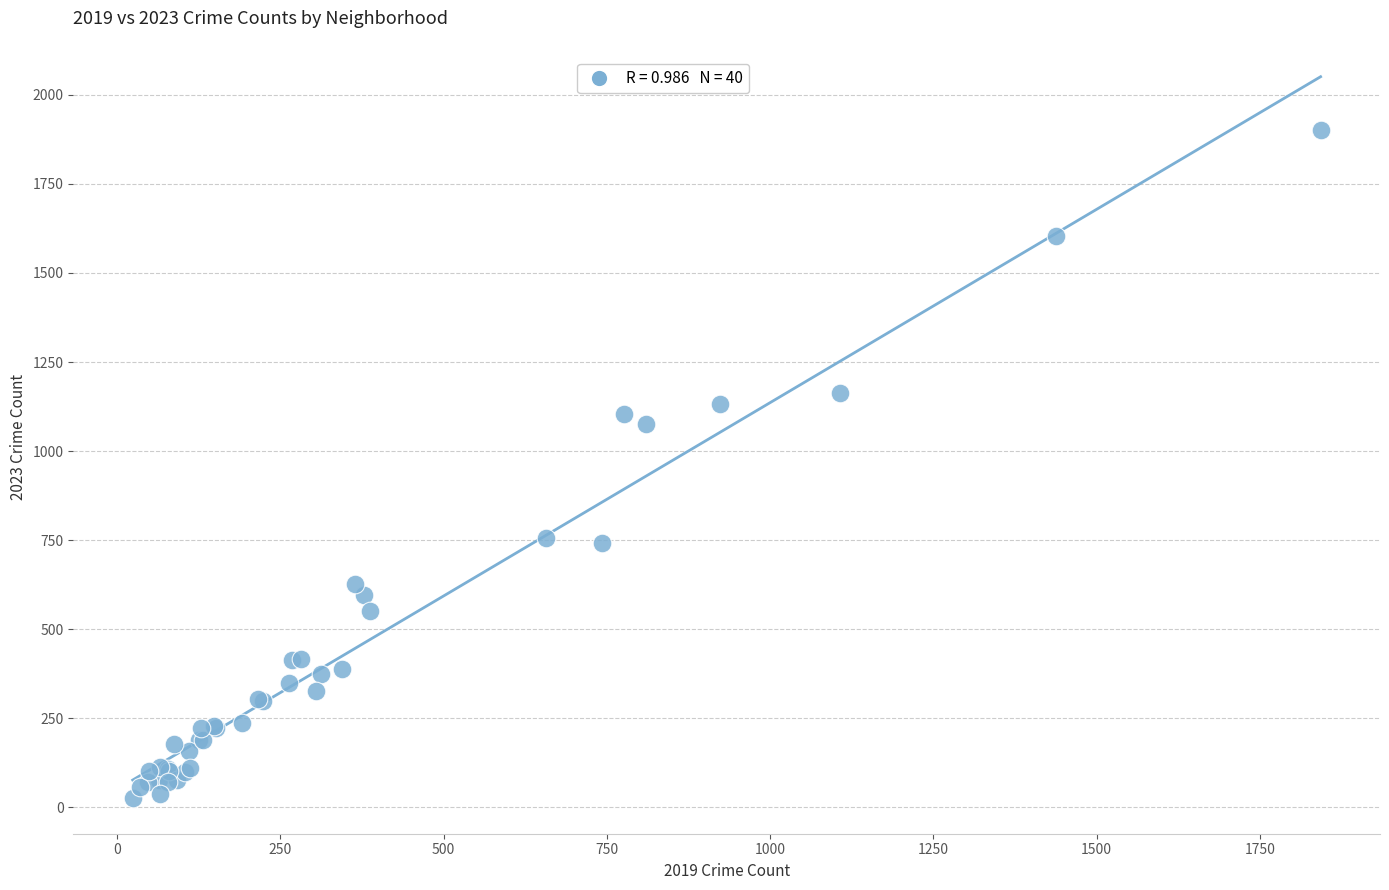

What Y value in the scatter plot is closest to 964?

1077